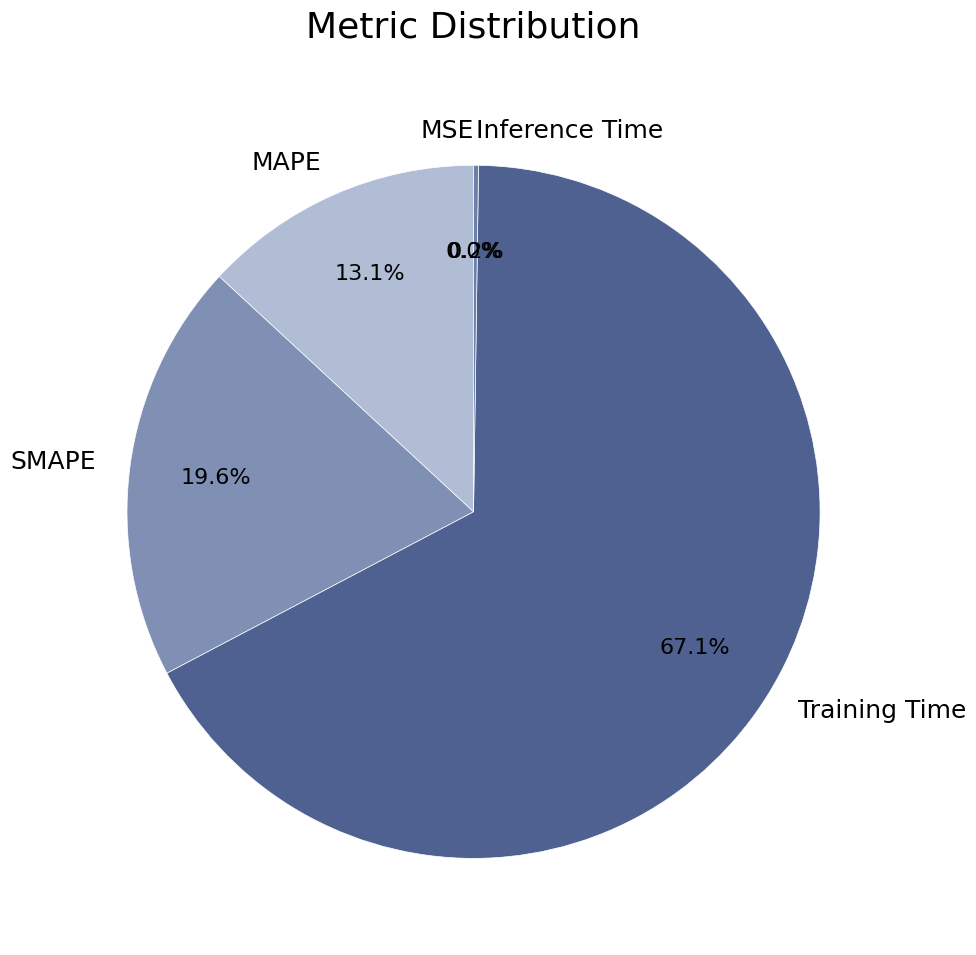

Which slice is the largest?

Training Time